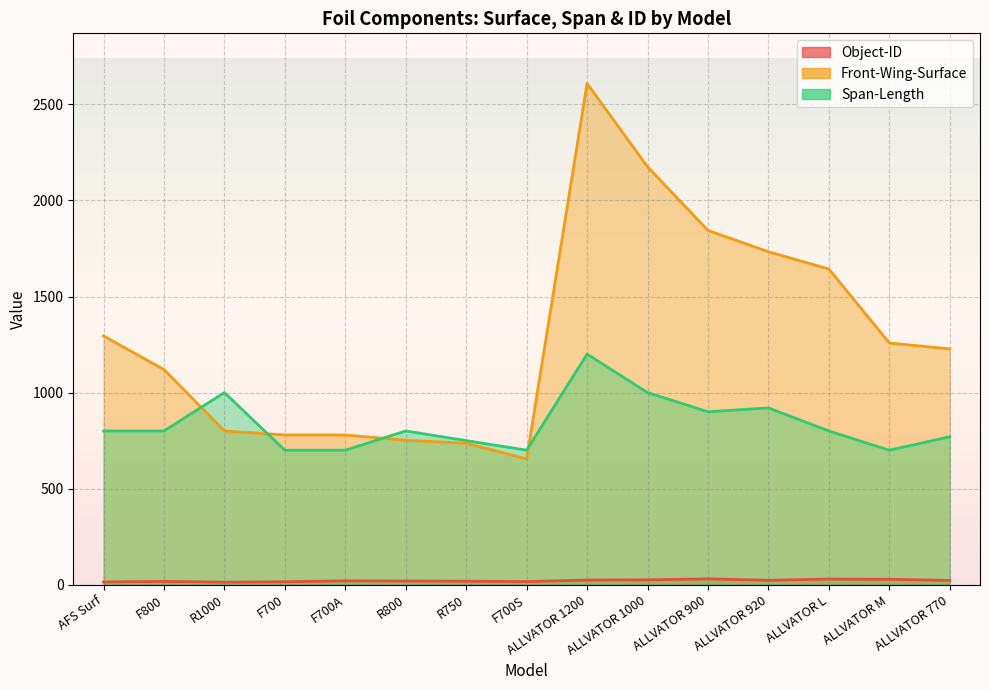

What is the spread (max minus min) of values at F700?

764